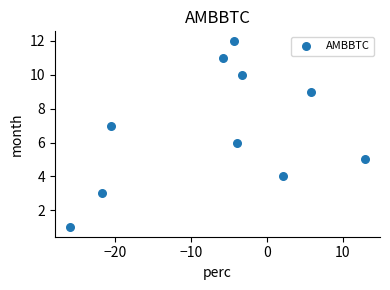

What is the average Y value?

7